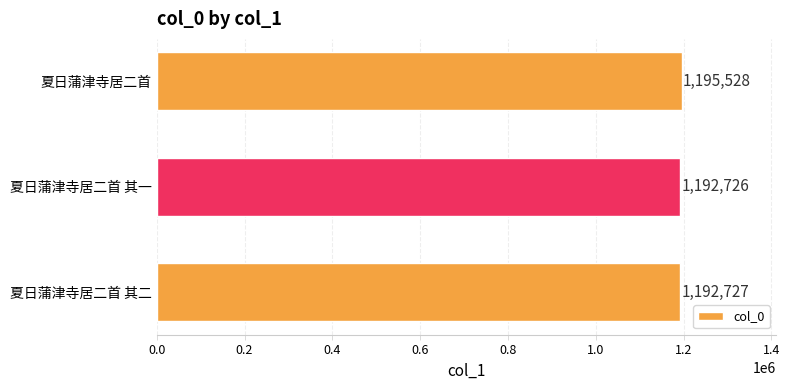

What is the sum of all values?

3580981